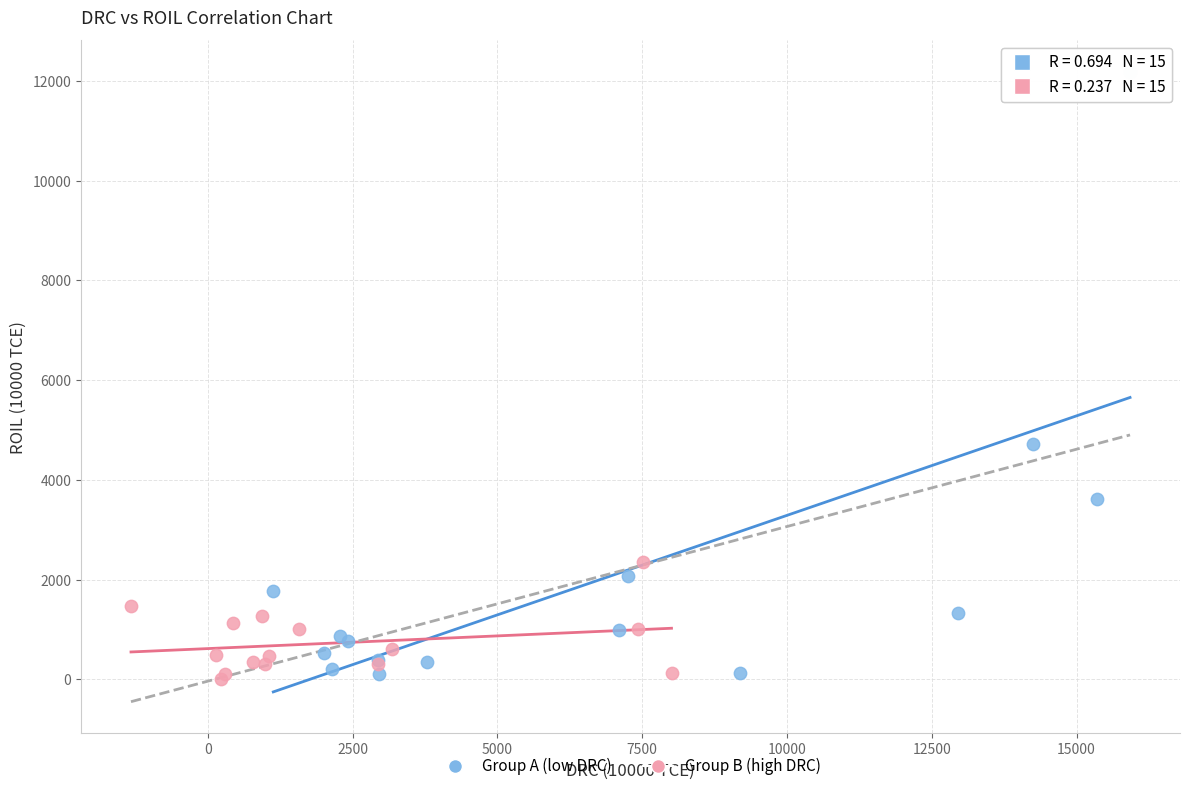

Which series contains the highest Y value?

Group A (low DRC)